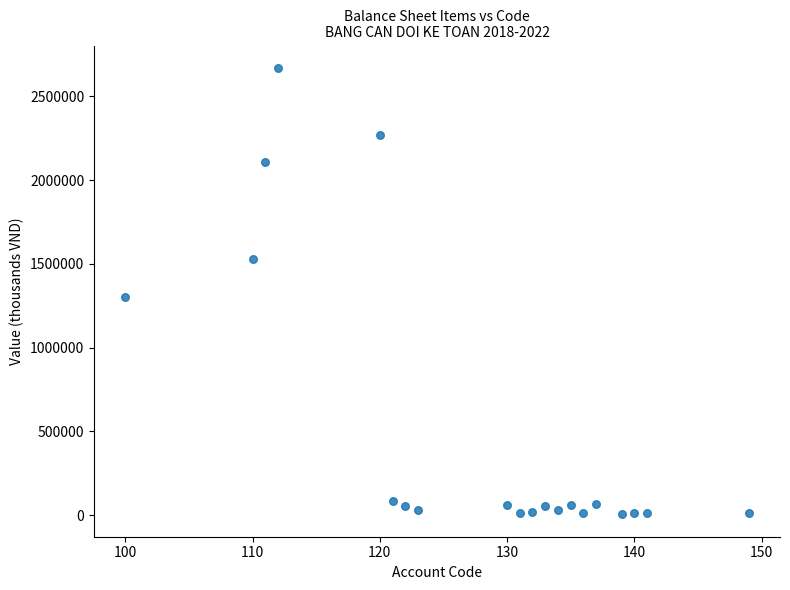

What Y value in the scatter plot is closest to 1337307?

1299828